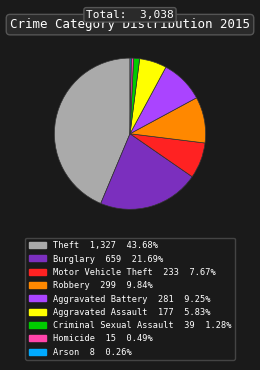

True or false: Robbery accounts for 20% of the total.

False